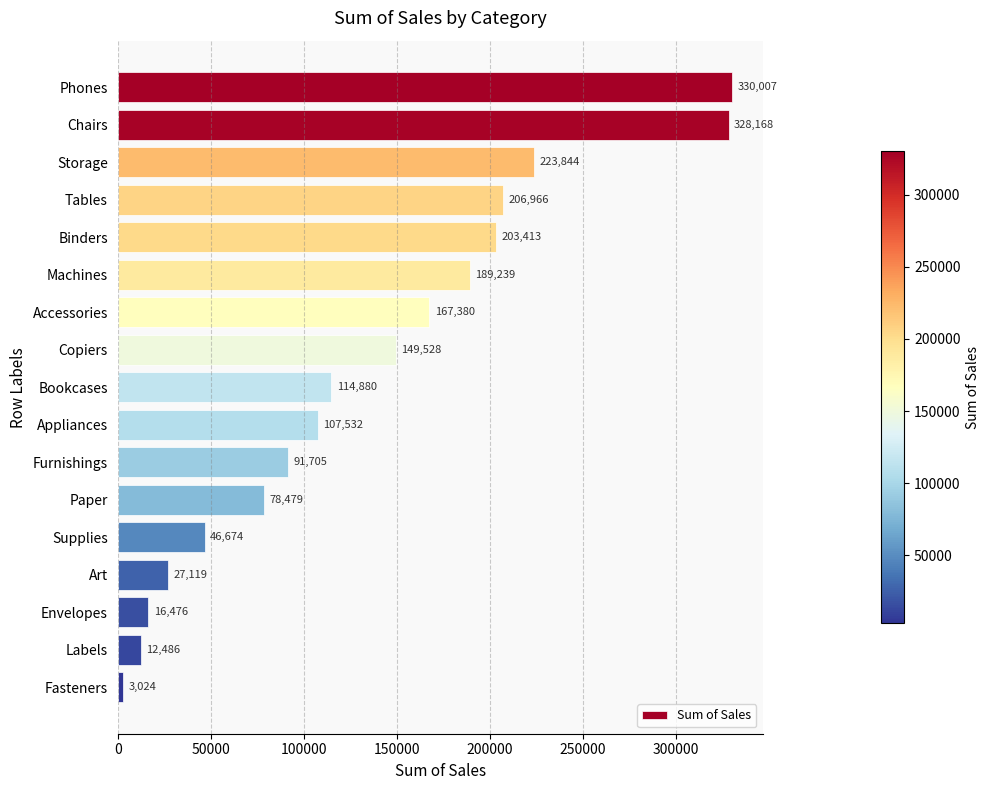

Where is the data nearest to the value 166515?

Accessories